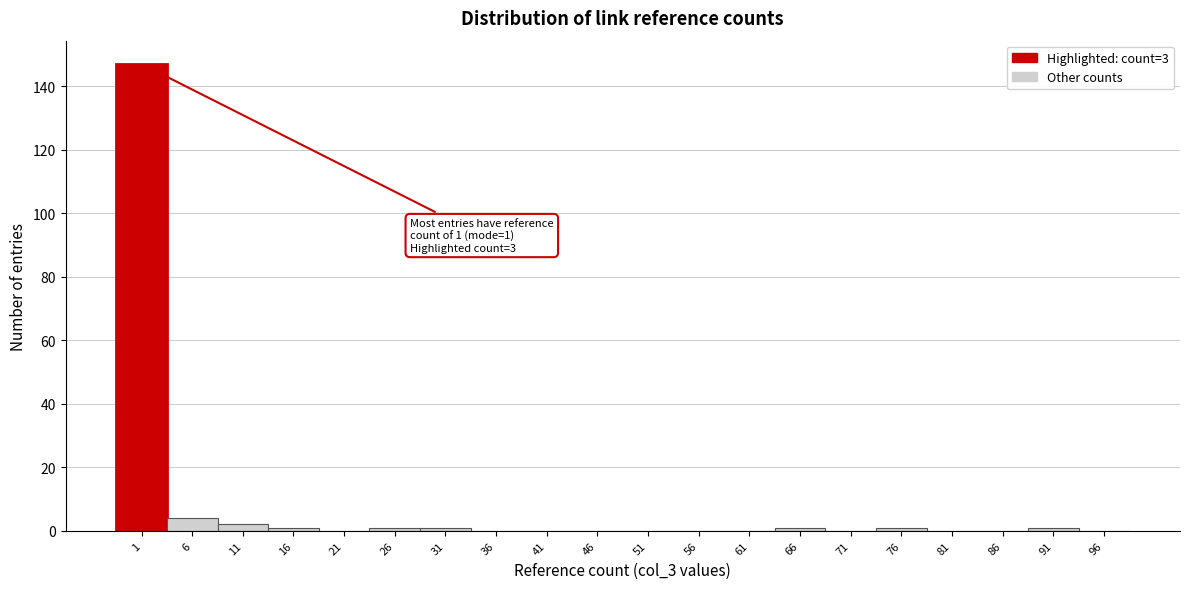

Reading left to right, list all the values displayed in this chart.

1=147	6=4	11=2	16=1	21=0	26=1	31=1	36=0	41=0	46=0	51=0	56=0	61=0	66=1	71=0	76=1	81=0	86=0	91=1	96=0